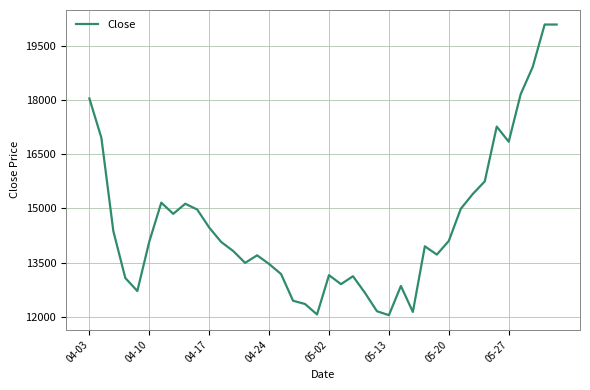

What is the difference between the maximum and minimum values?

8060